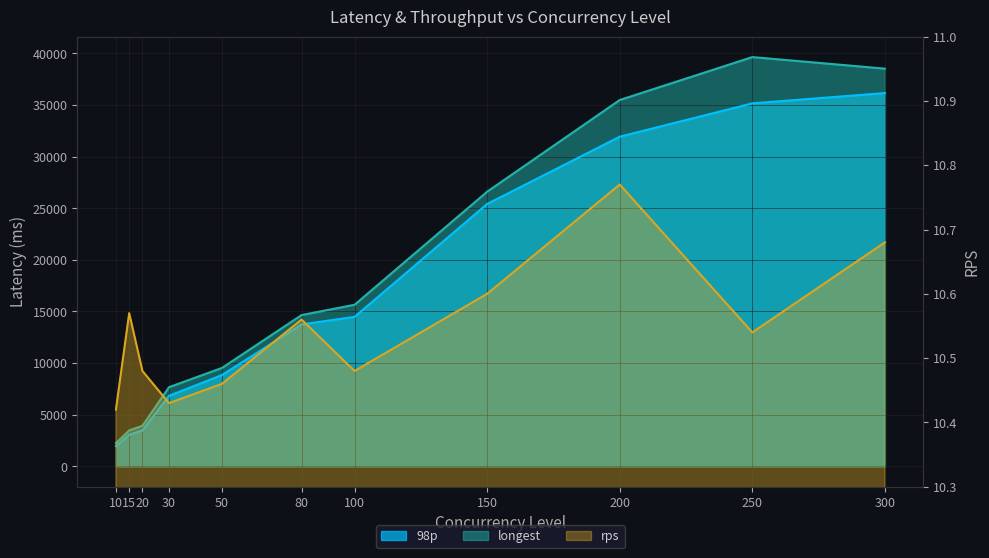

What is the difference between the longest values at 250 and 10?

37404.0